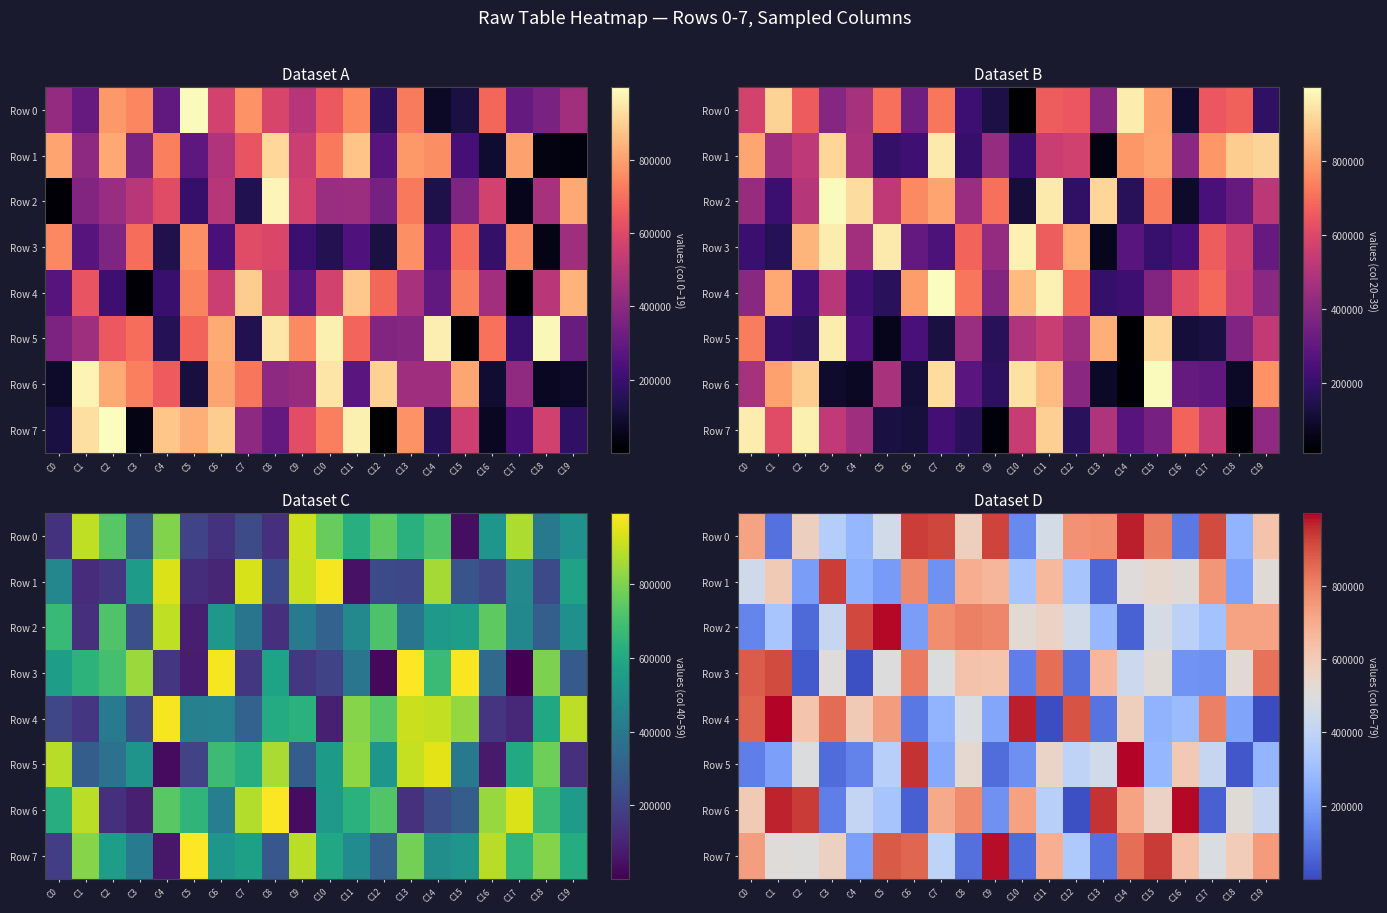

At which label does Row 3 reach its peak?

C1